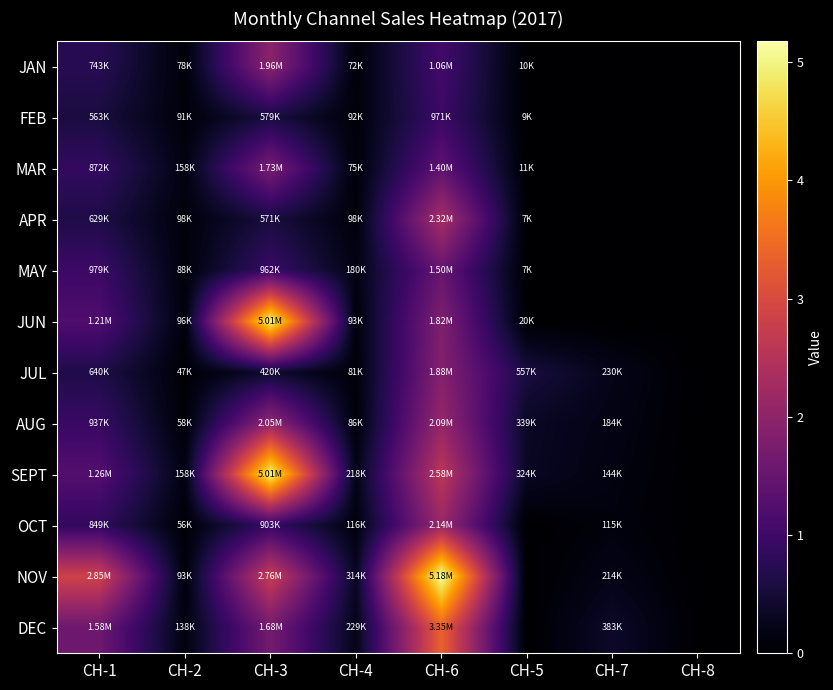

Count the number of data series in this chart.

12